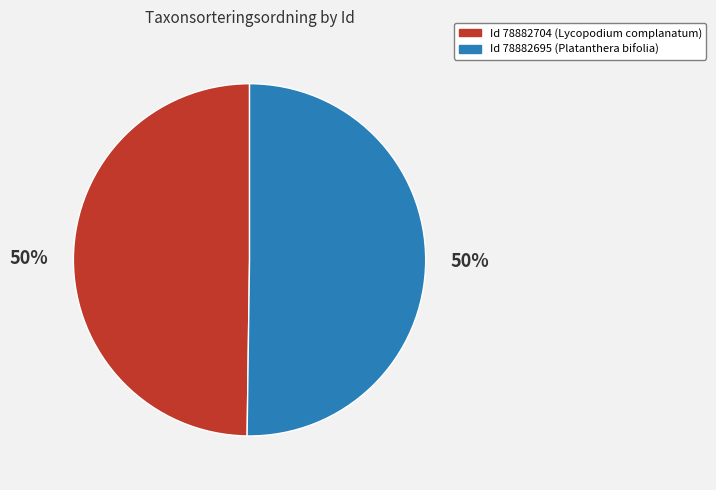

To the nearest percent, what is the average slice percentage?

50%